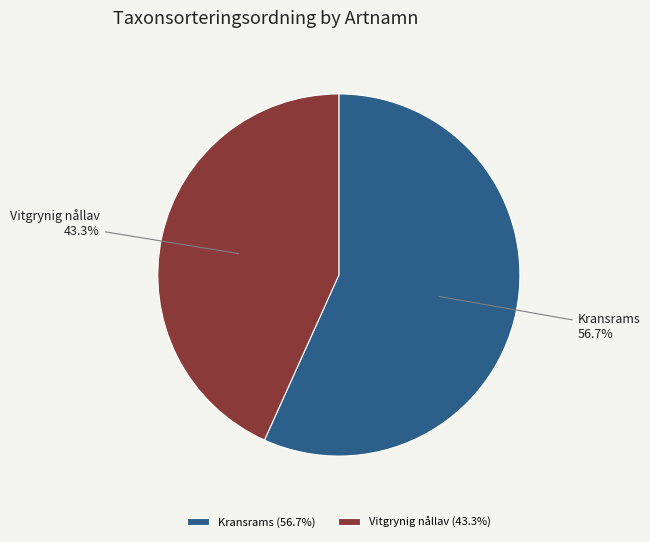

How many slices are in this pie chart?

2